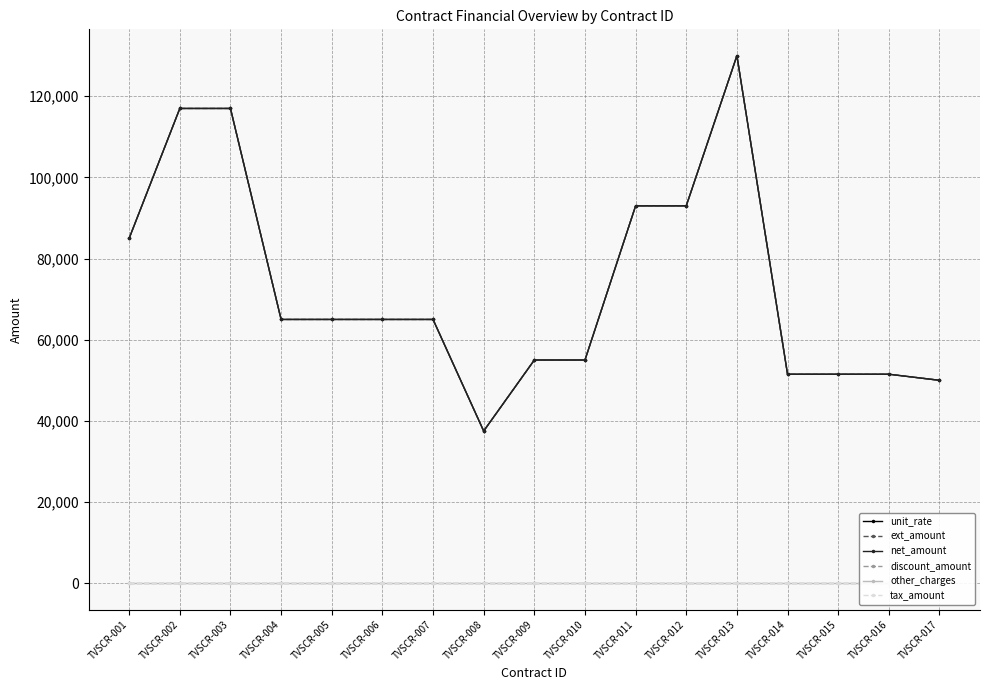

Is the value of discount_amount at TVSCR-011 greater than the value of unit_rate at TVSCR-009?

No